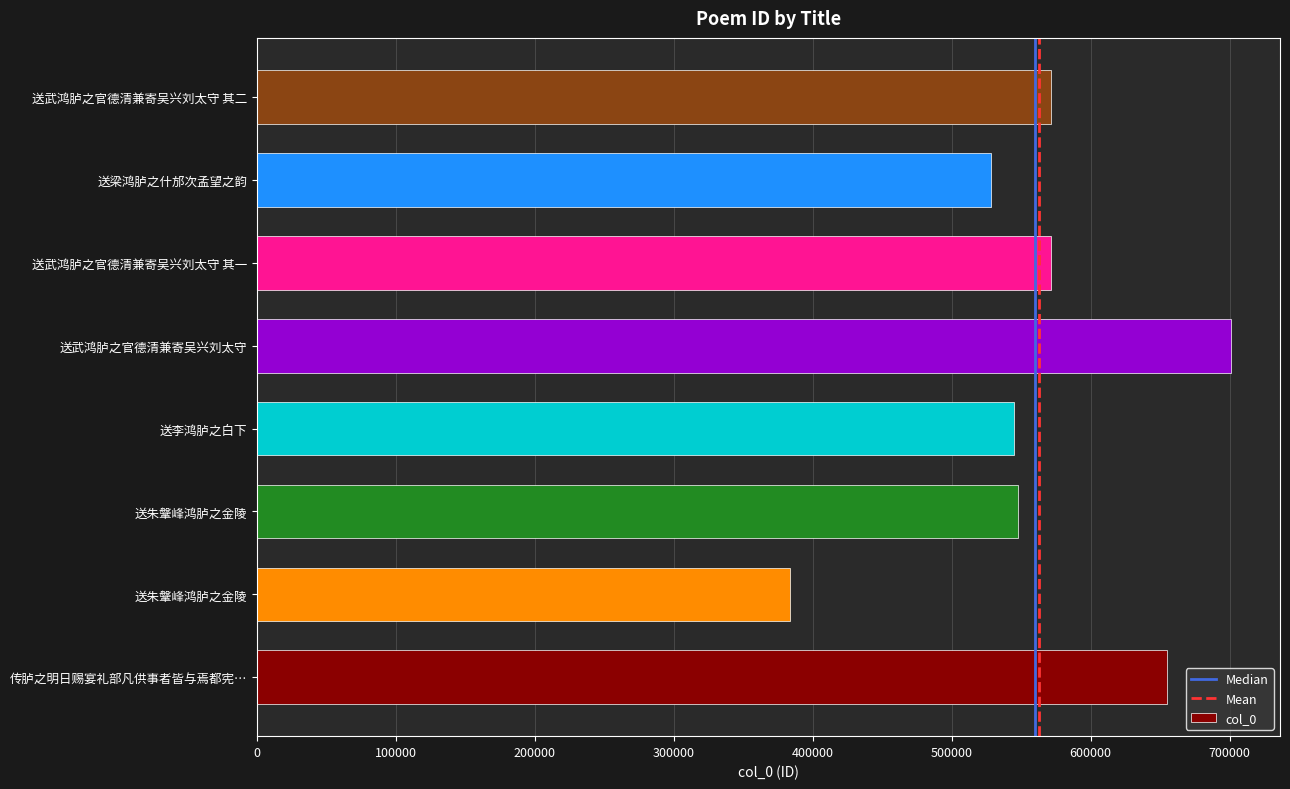

The value at 送朱鞶峰鸿胪之金陵 is 625079. True or false?

False